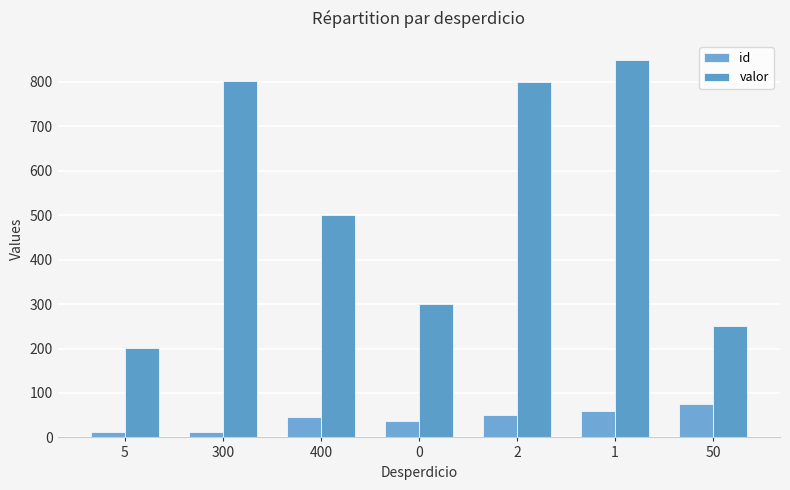

Reading right to left, list all the values displayed in this chart.

id: 50=75.0	1=60.0	2=50.0	0=38.0	400=45.0	300=13.0	5=12.0
valor: 50=250.0	1=850.0	2=800.0	0=300.0	400=500.0	300=801.0	5=200.5